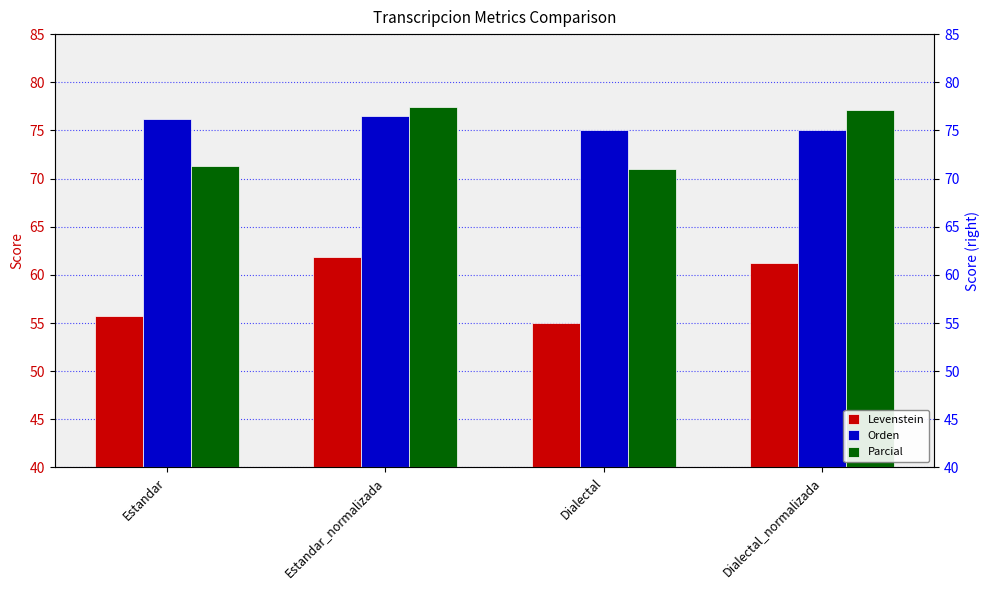

Reading left to right, extract all data points from this chart.

Levenstein: Estandar=55.7	Estandar_normalizada=61.8	Dialectal=55.0	Dialectal_normalizada=61.2
Orden: Estandar=76.2	Estandar_normalizada=76.5	Dialectal=75.0	Dialectal_normalizada=75.0
Parcial: Estandar=71.3	Estandar_normalizada=77.4	Dialectal=71.0	Dialectal_normalizada=77.1